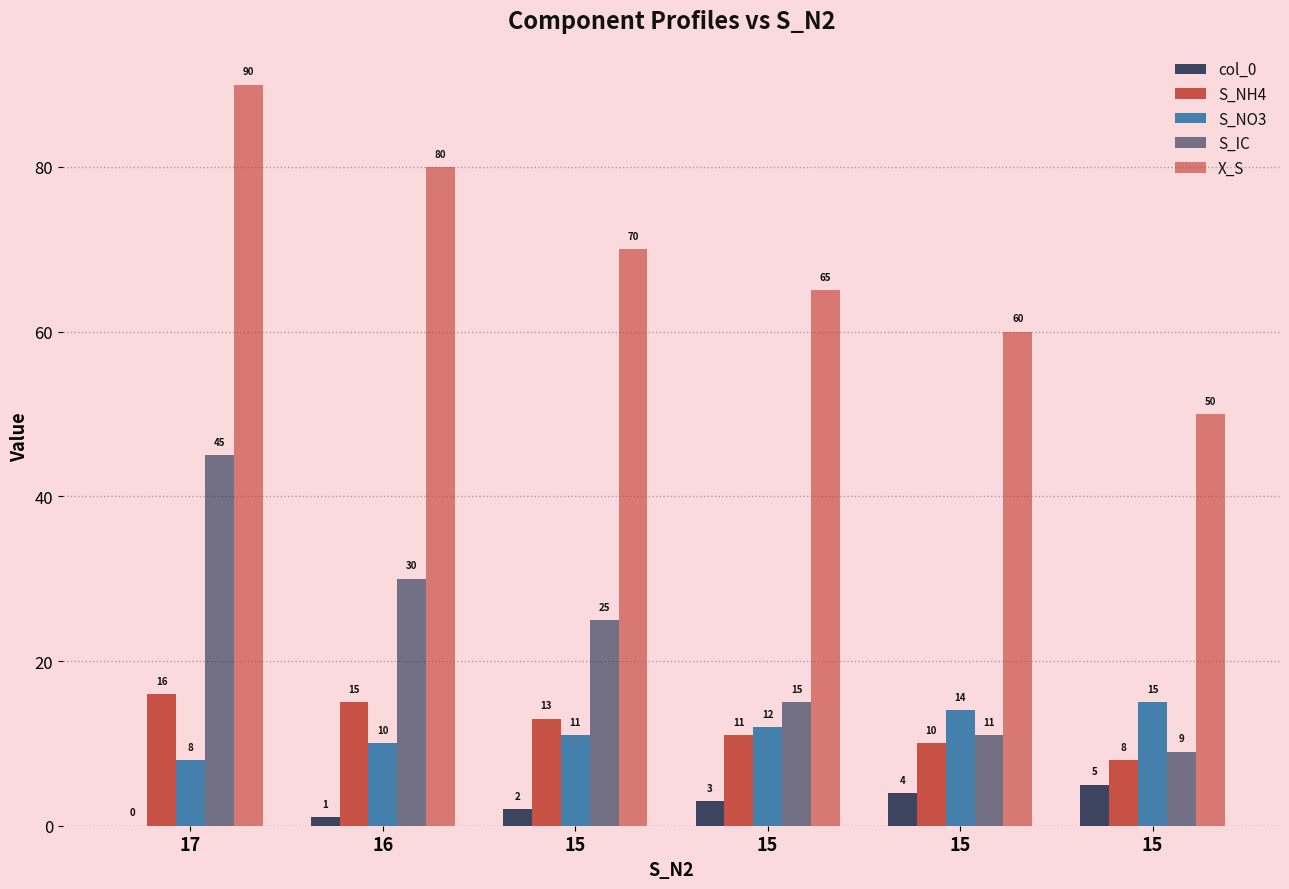

Are the bars grouped side by side (vs. stacked)?

Yes